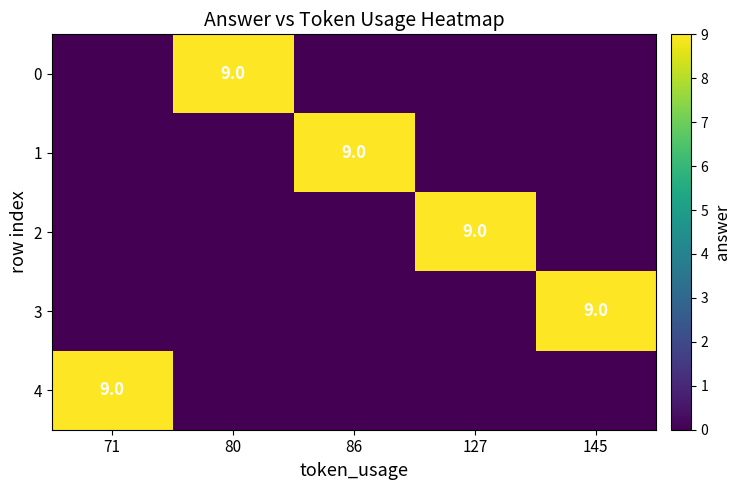

Is it true that 2 equals 9 at 127?

True